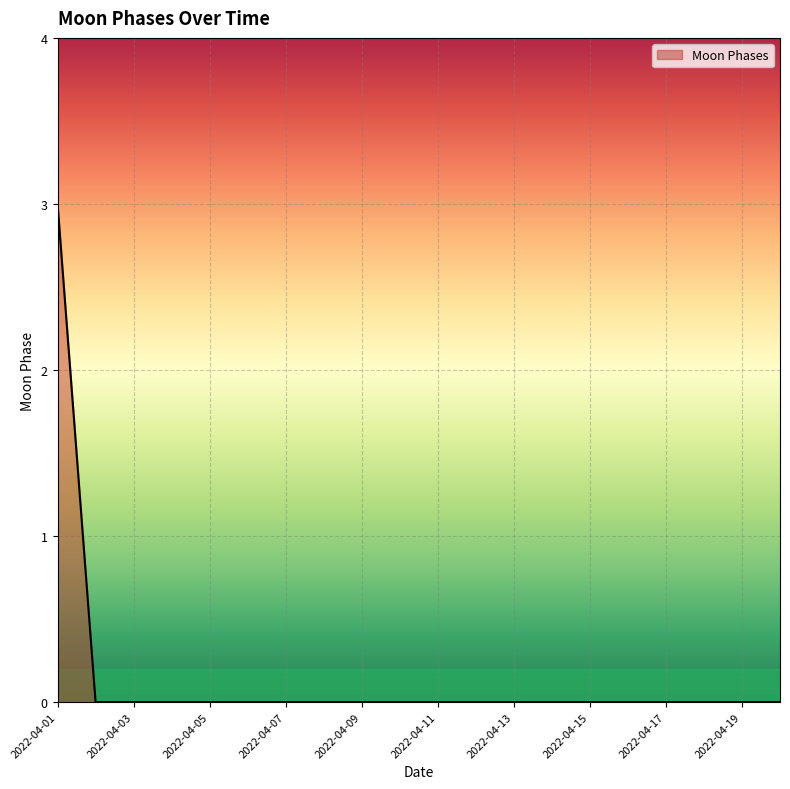

What is the maximum value shown in the chart?

3